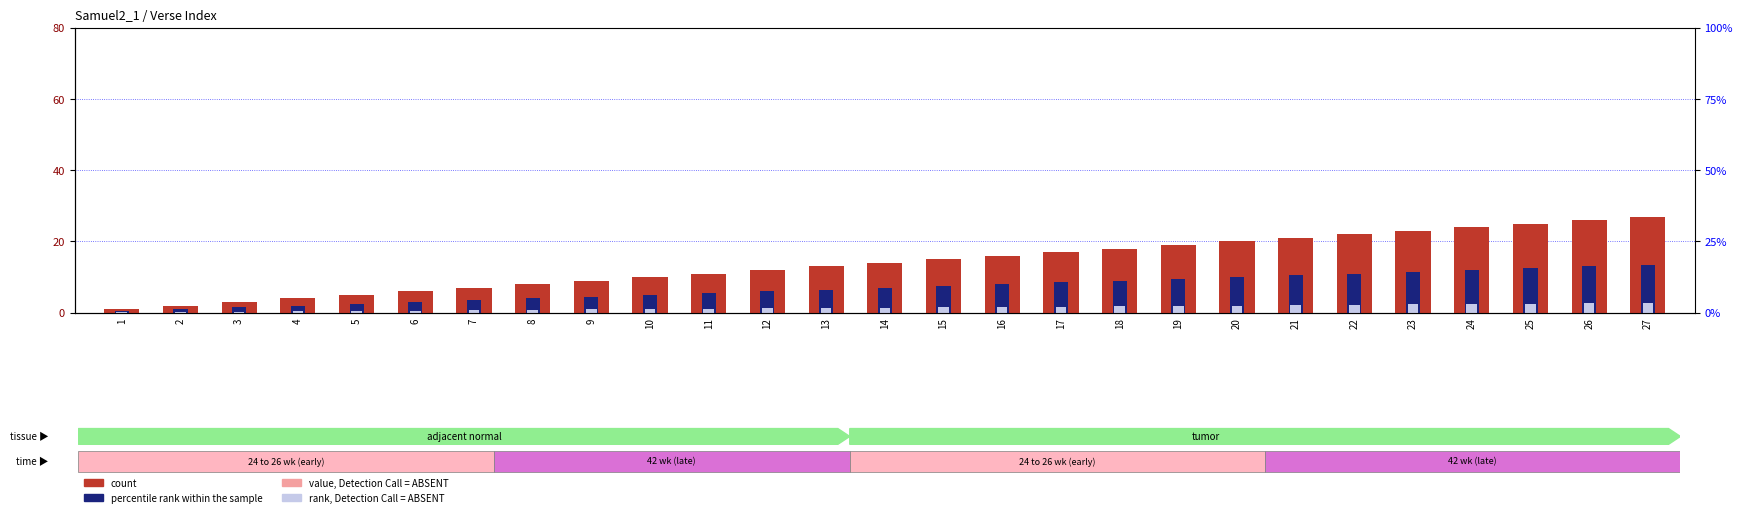

Rank the categories by rank, Detection Call = ABSENT value from lowest to highest.

1, 2, 3, 4, 5, 6, 7, 8, 9, 10, 11, 12, 13, 14, 15, 16, 17, 18, 19, 20, 21, 22, 23, 24, 25, 26, 27